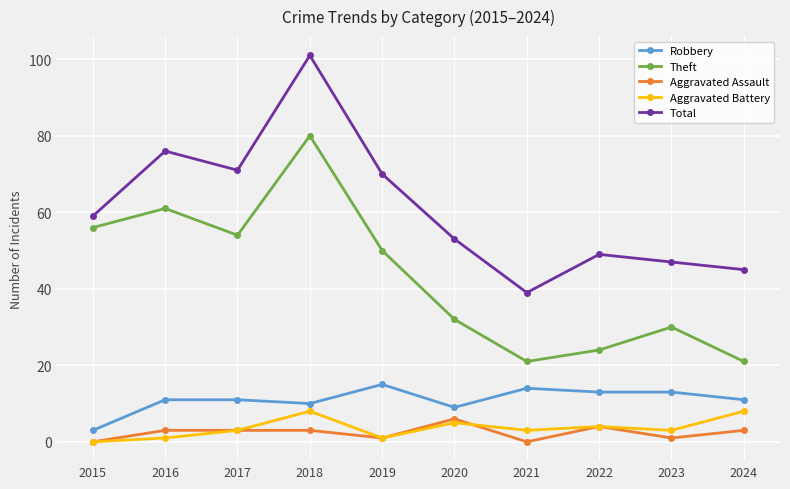

The value of Theft at 2023 is 30. True or false?

True